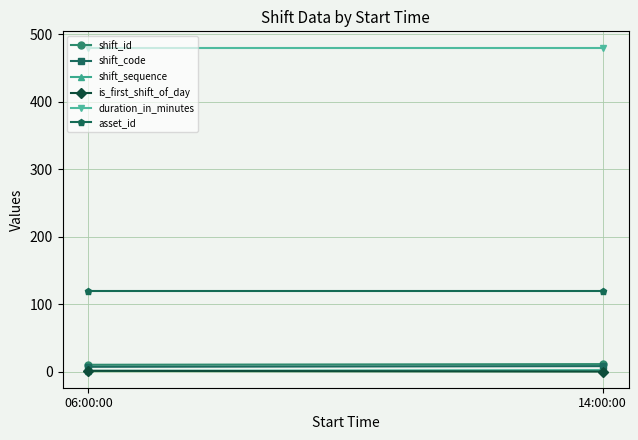

How many shift_sequence values are between 1 and 2?

2